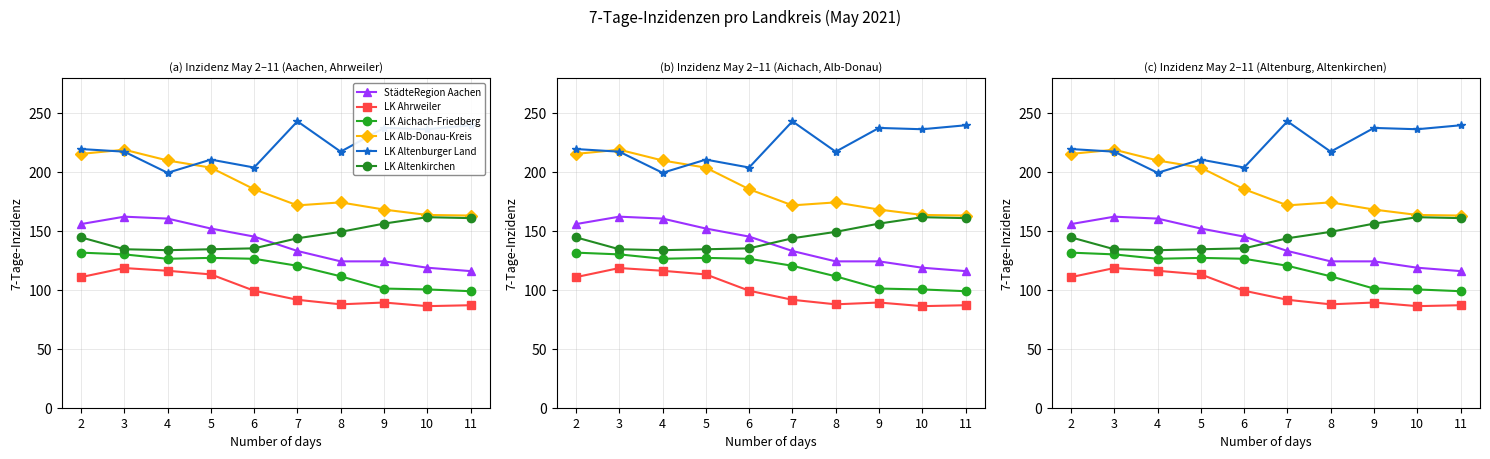

What is the sum of all StädteRegion Aachen values?

1390.2